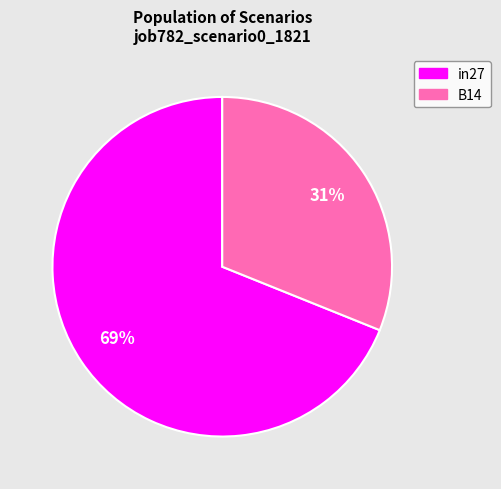

To the nearest percent, what percentage of the pie is B14?

31%